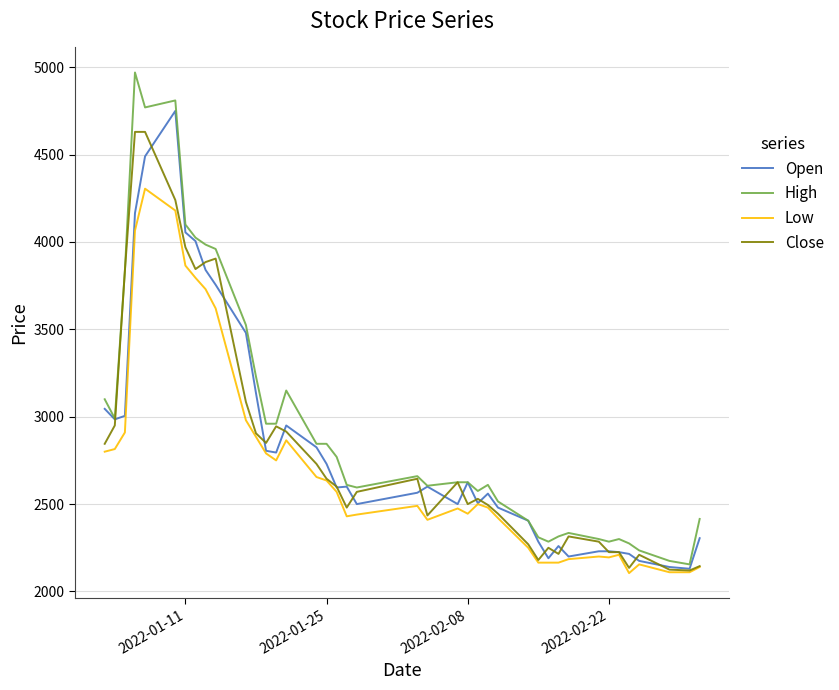

What is the lowest value of the High series?

2155